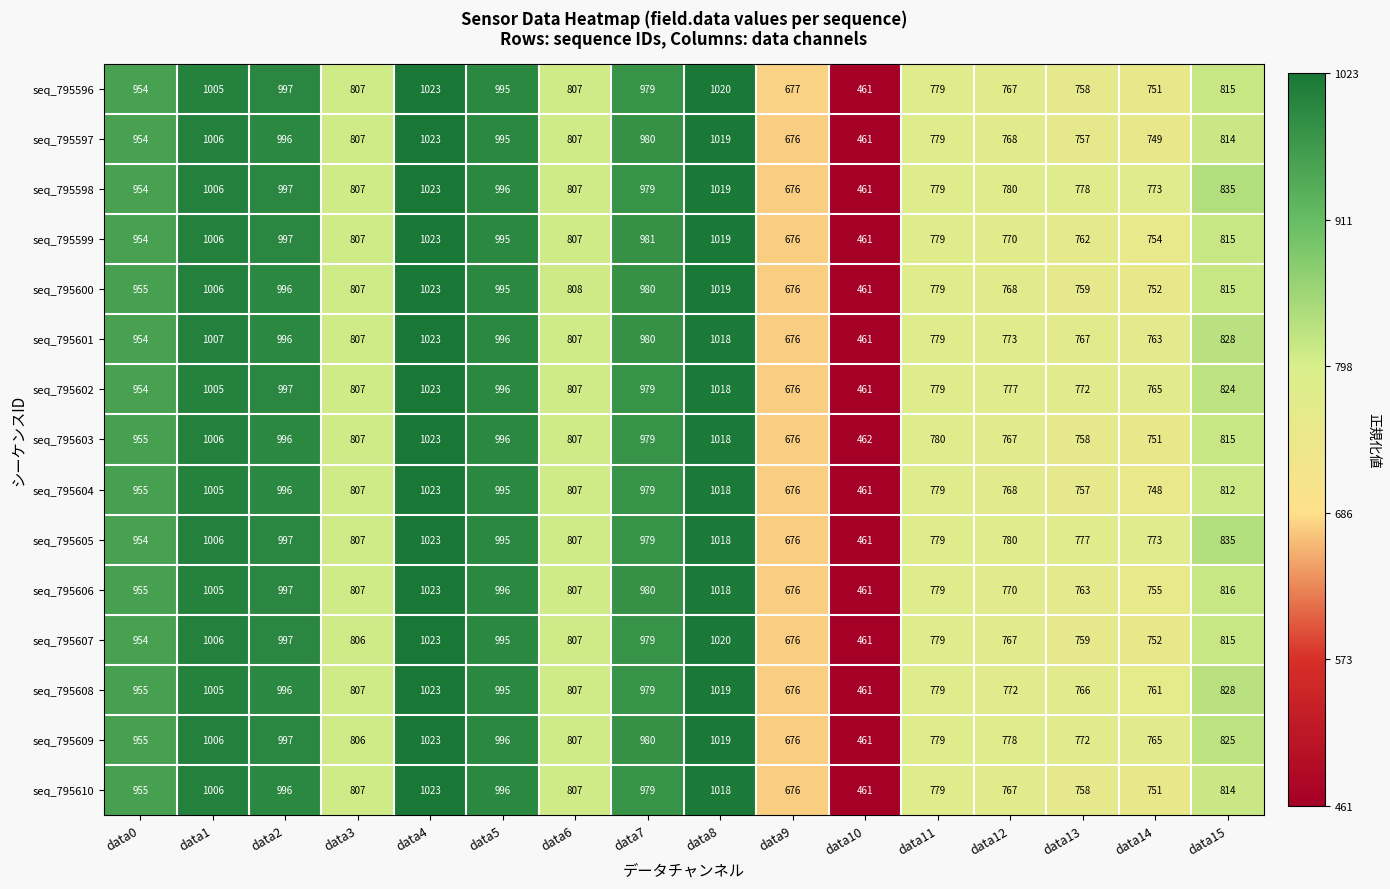

Which label corresponds to the largest value in the chart?

data4